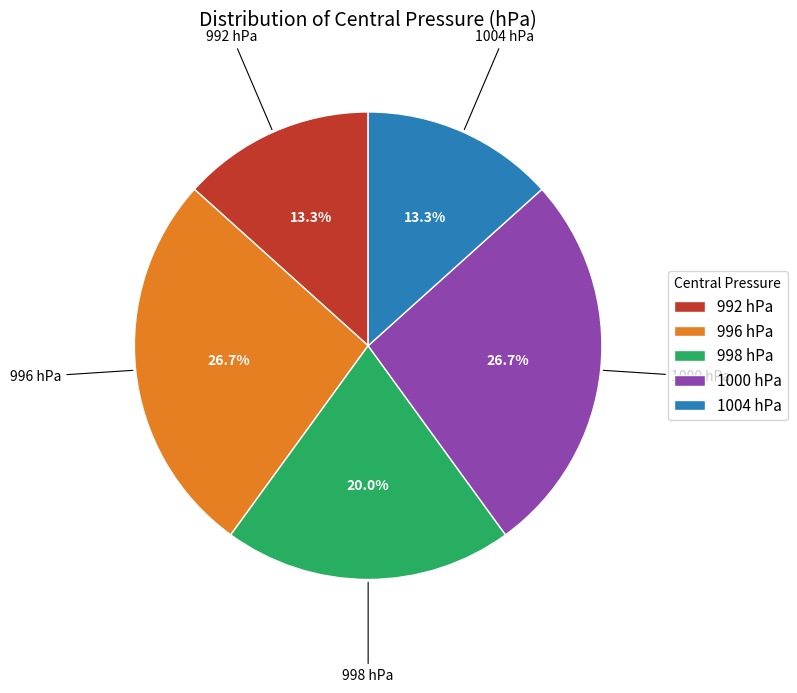

Combined, what portion of the pie is 996 hPa and 998 hPa?

46.7%